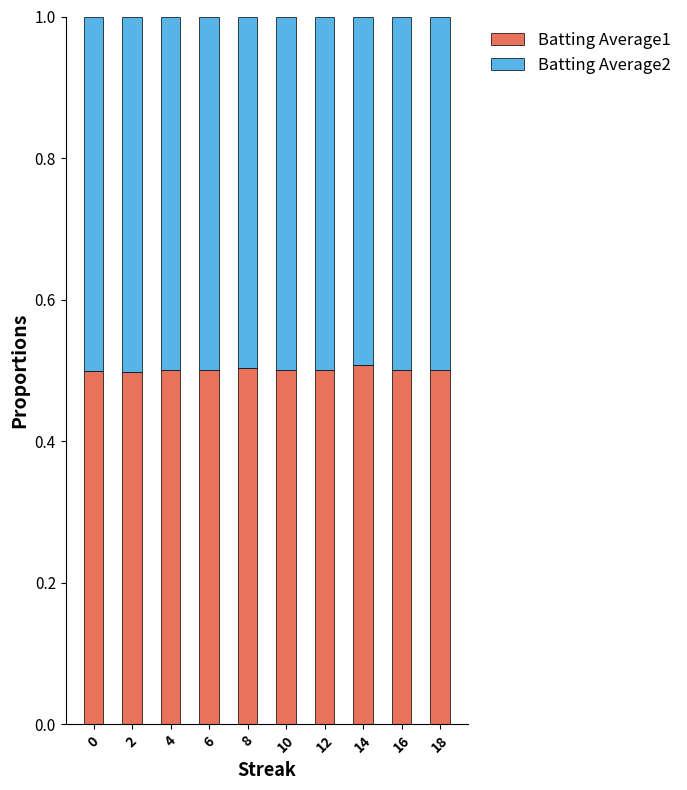

What is the value of the Batting Average1 bar at the 5th from the left?

0.5